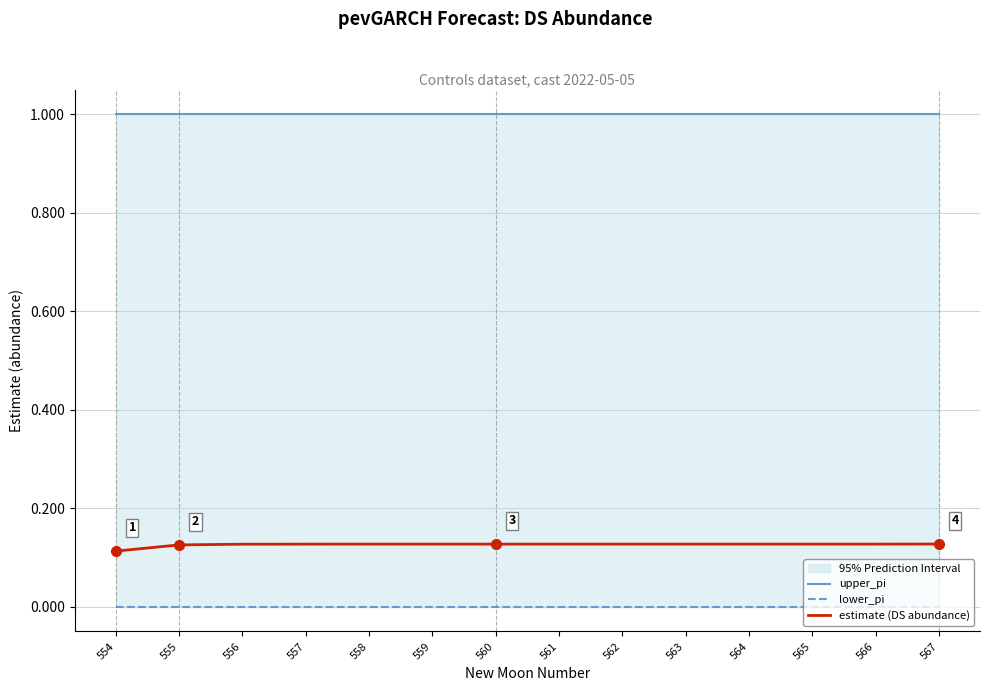

Reading right to left, extract all data points from this chart.

upper_pi: 1.0	1.0	1.0	1.0	1.0	1.0	1.0	1.0	1.0	1.0	1.0	1.0	1.0	1.0
lower_pi: 0.0	0.0	0.0	0.0	0.0	0.0	0.0	0.0	0.0	0.0	0.0	0.0	0.0	0.0
estimate (DS abundance): 0.1	0.1	0.1	0.1	0.1	0.1	0.1	0.1	0.1	0.1	0.1	0.1	0.1	0.1